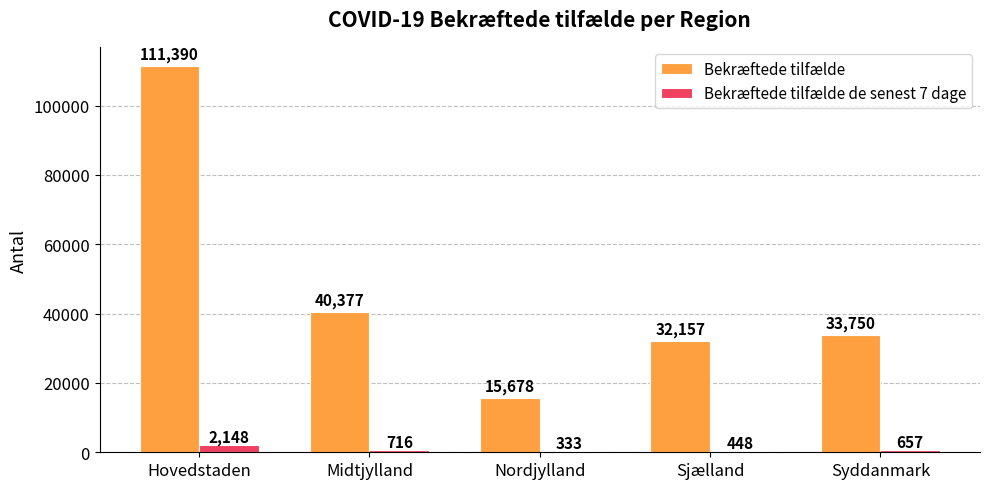

Read the Bekræftede tilfælde value at Nordjylland, to the nearest 50.

15700